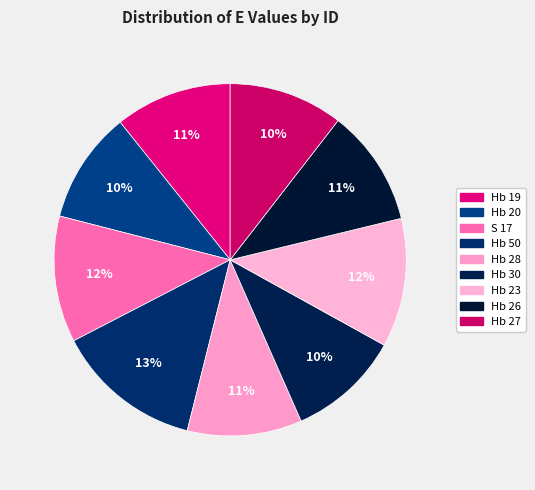

Is there a majority slice in this chart?

No